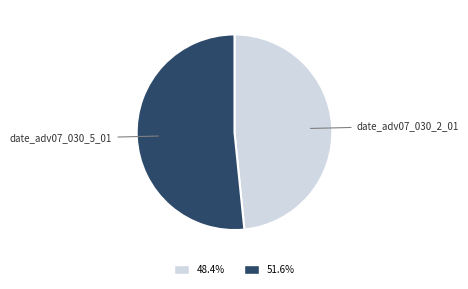

Does date_adv07_030_5_01 represent more than half of the total?

Yes